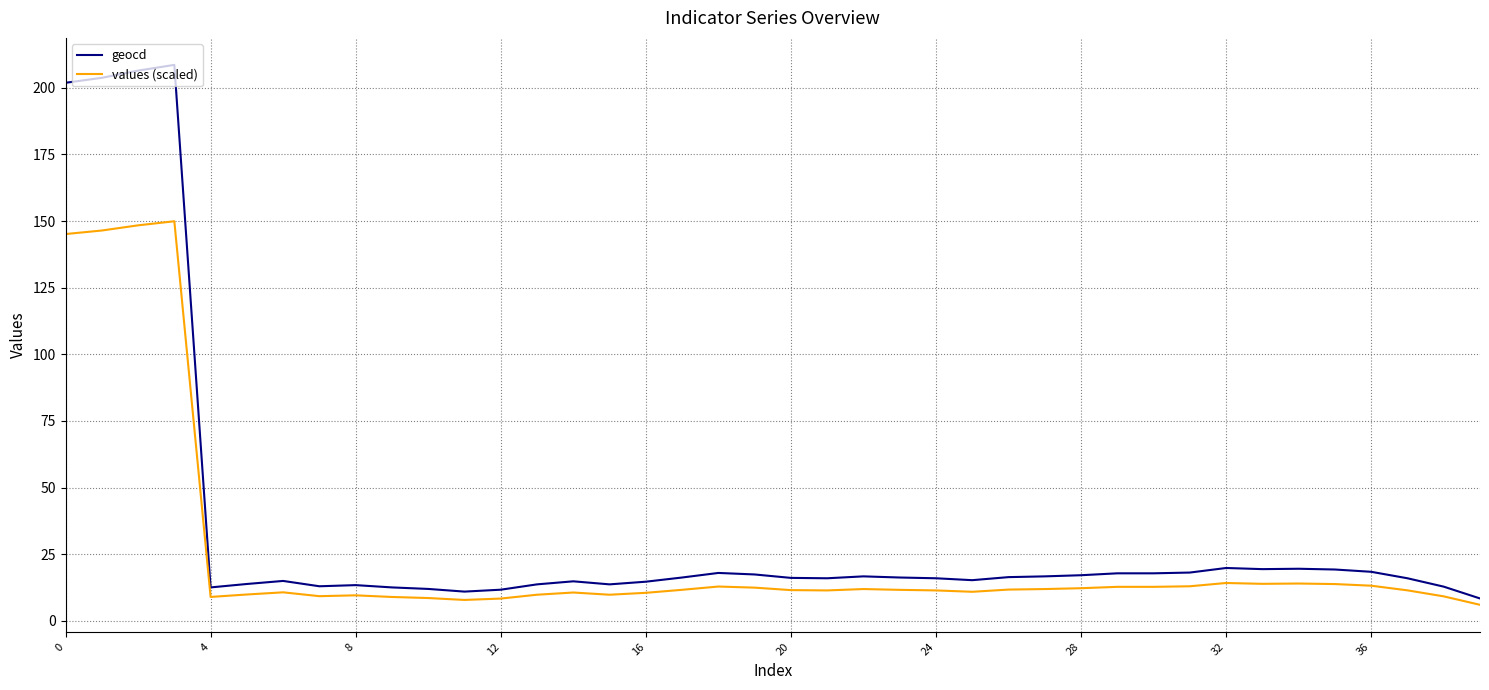

List the series in order of their overall mean, highest first.

geocd, values (scaled)